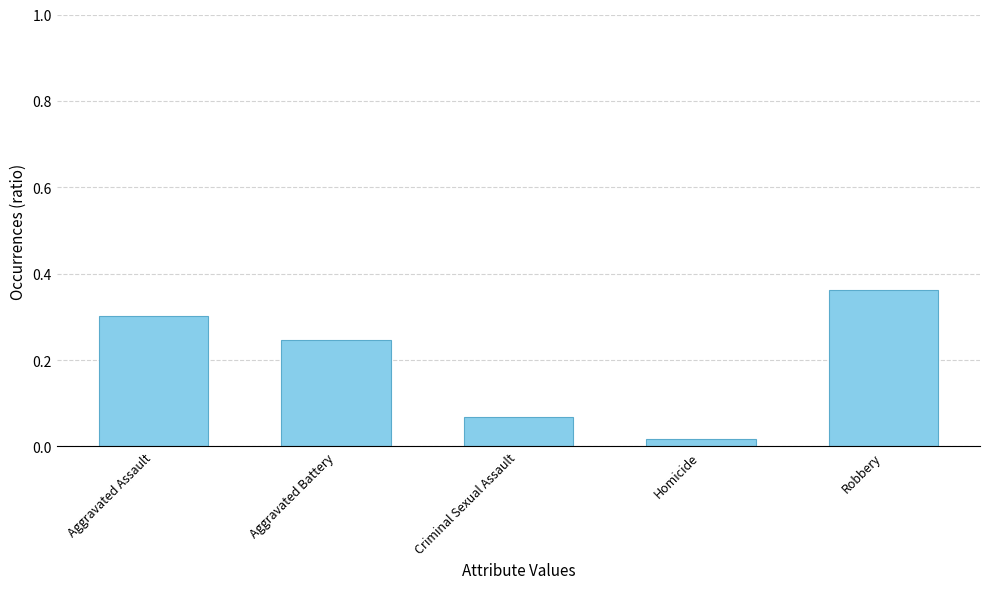

Rank the categories by value from highest to lowest.

Robbery, Aggravated Assault, Aggravated Battery, Criminal Sexual Assault, Homicide